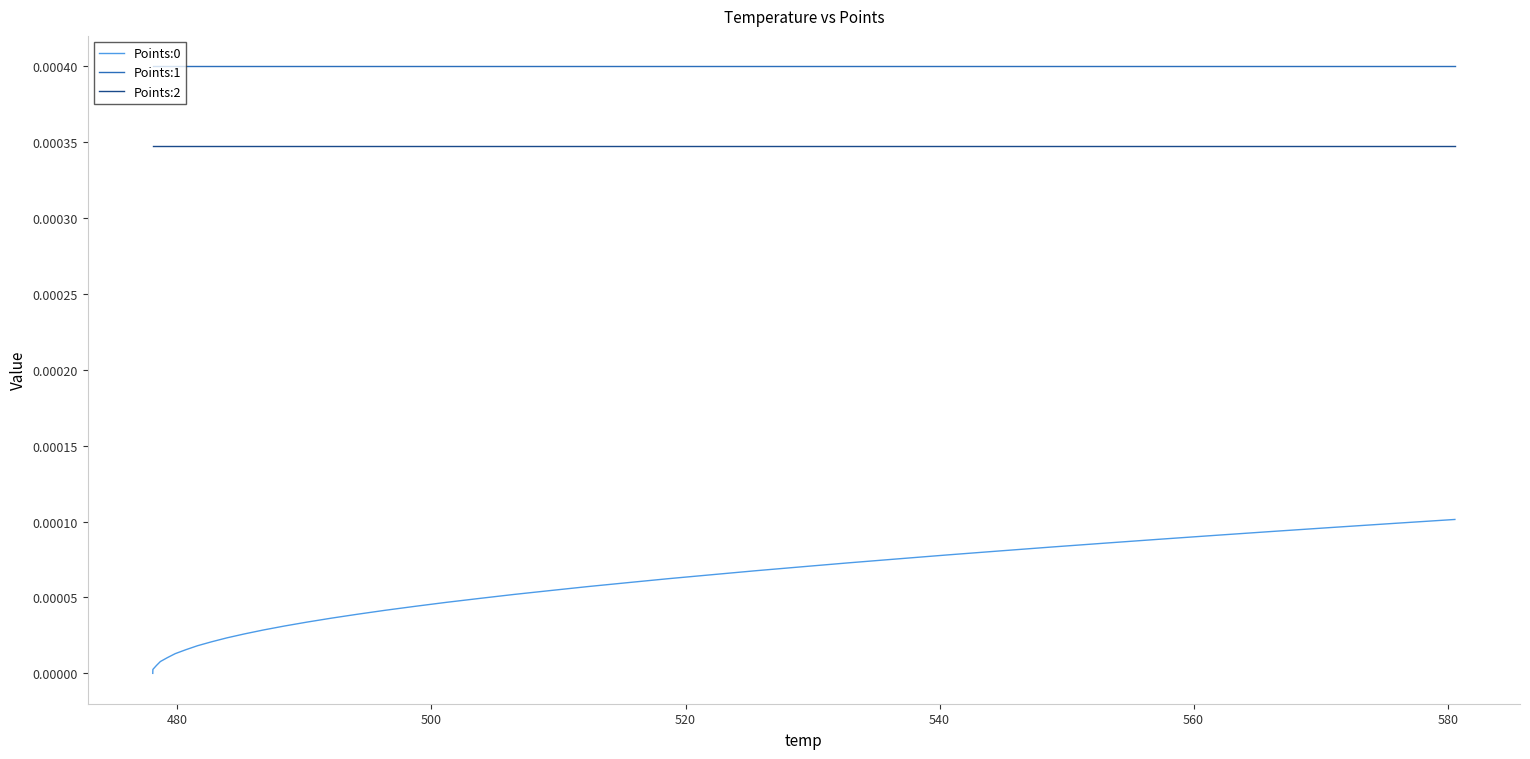

True or false: Points:0 and Points:2 cross at least once.

False